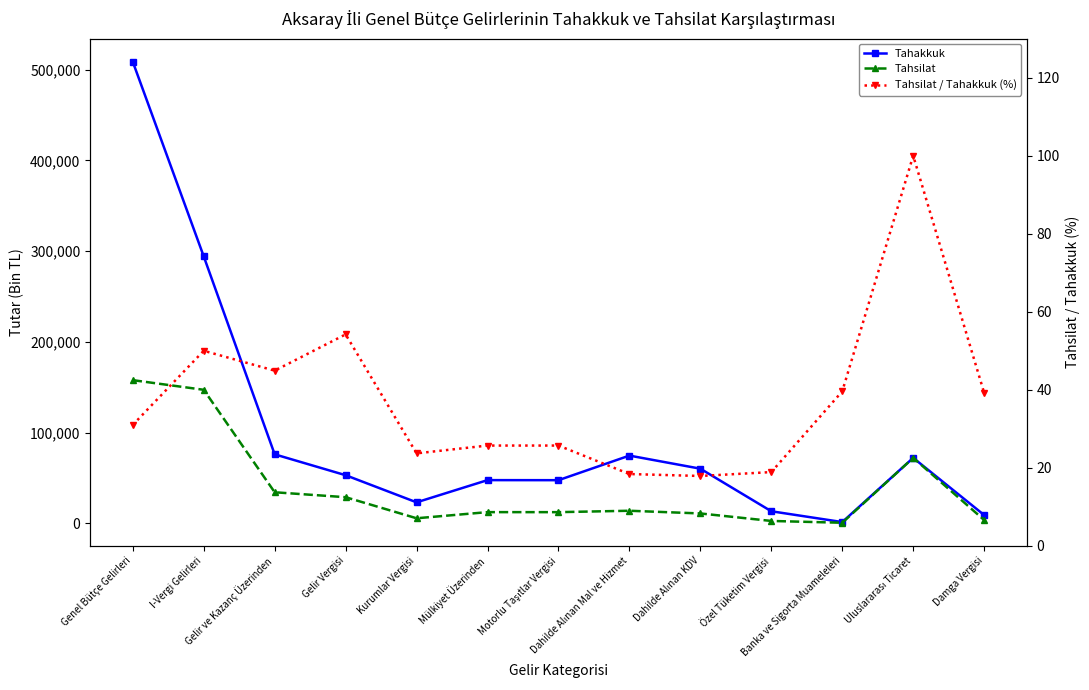

What is the difference between the second highest and minimum values in the Tahsilat / Tahakkuk (%) series?

36.3